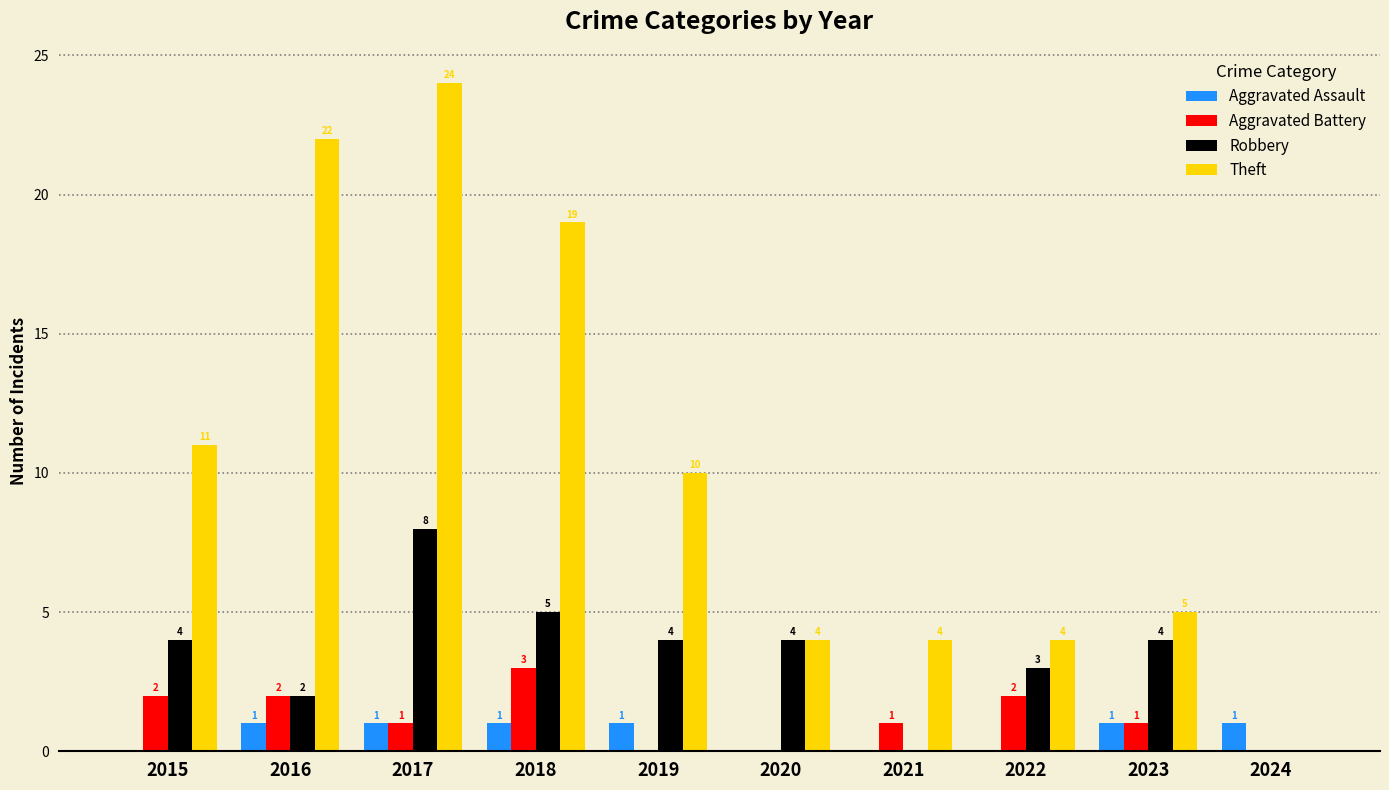

At which label does Aggravated Battery reach its peak?

2018